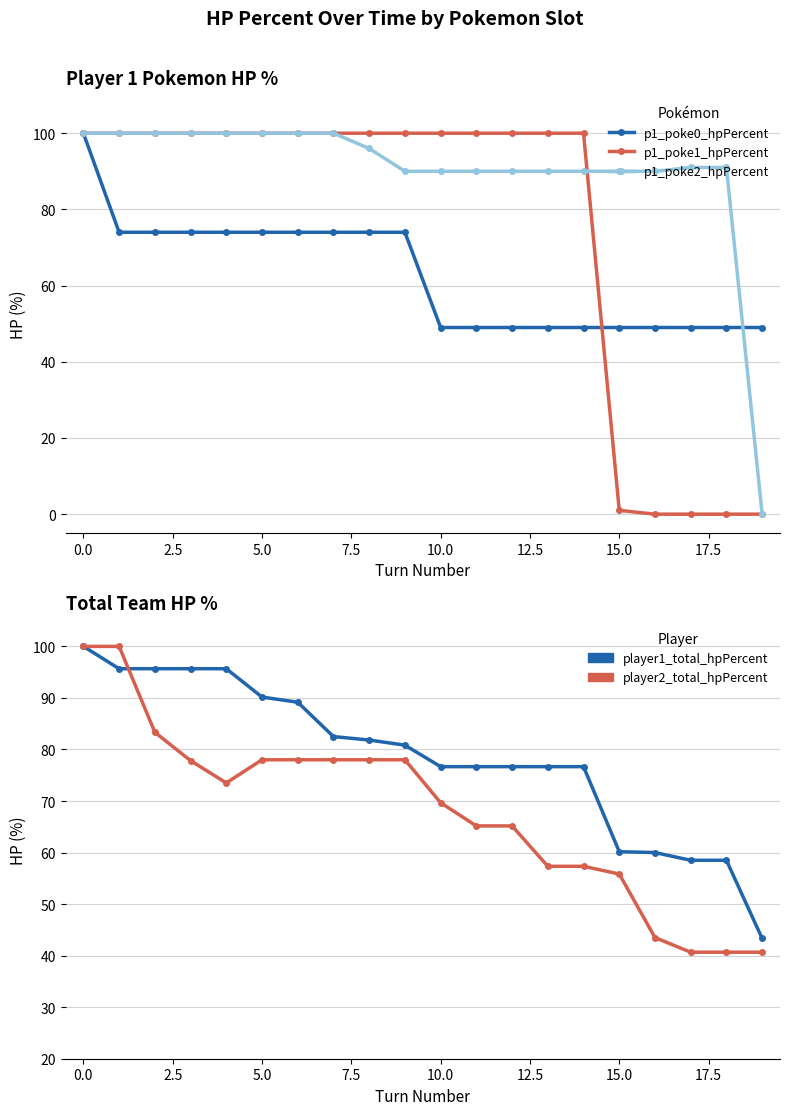

What is the value of the p1_poke0_hpPercent point at the 16th from the left?

49.0